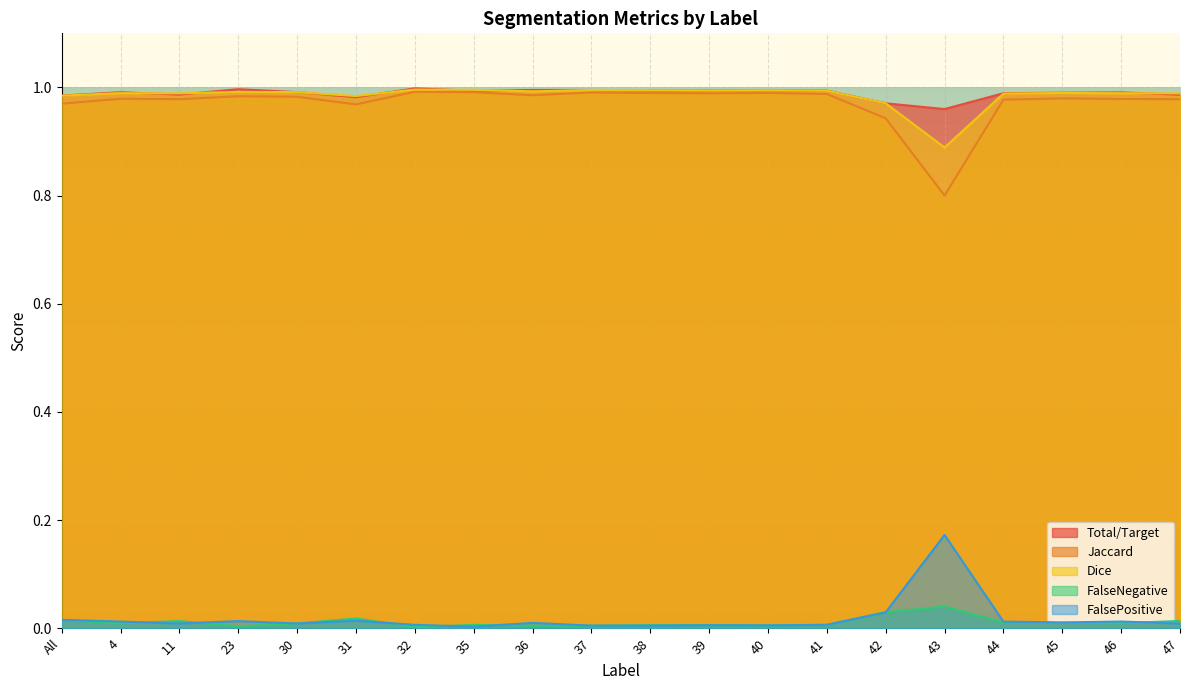

What is the label of the 8th point from the right?

40